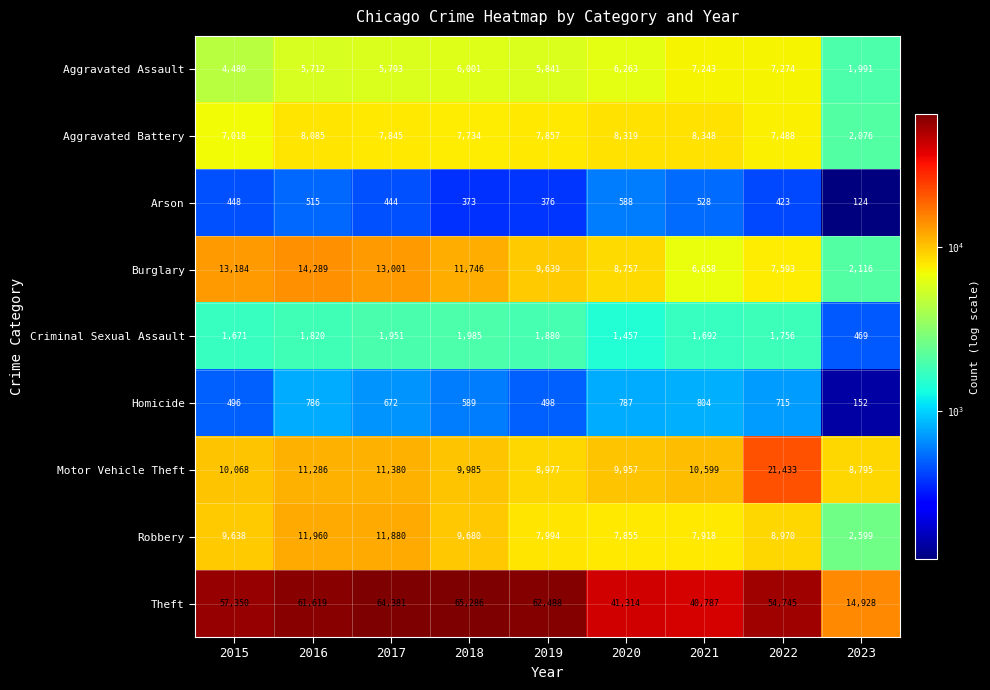

How many data points does each series have?

9